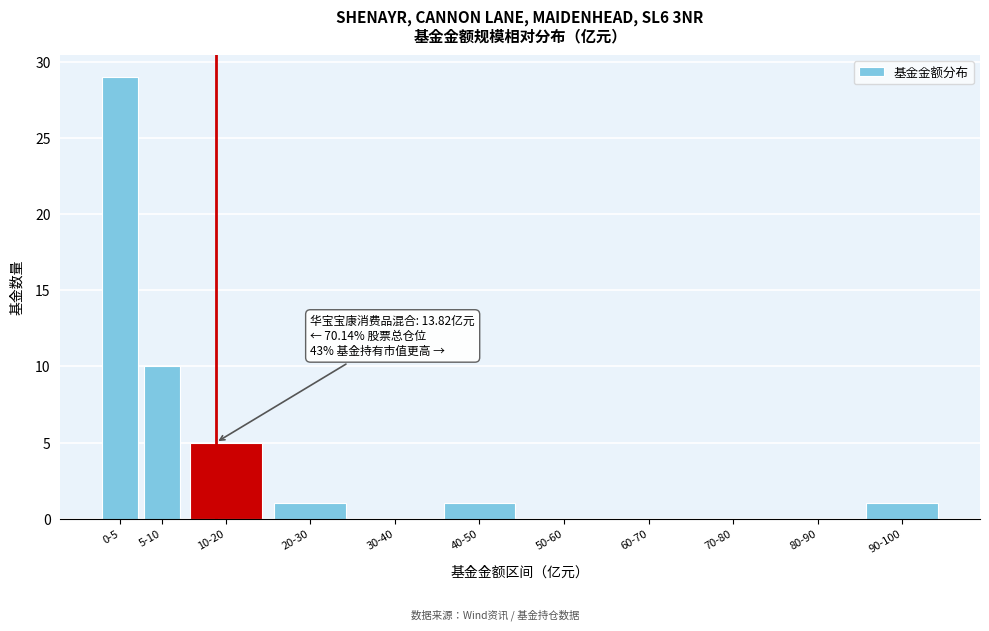

Reading left to right, what are all the values shown in this chart?

0-5=29	5-10=10	10-20=5	20-30=1	30-40=0	40-50=1	50-60=0	60-70=0	70-80=0	80-90=0	90-100=1